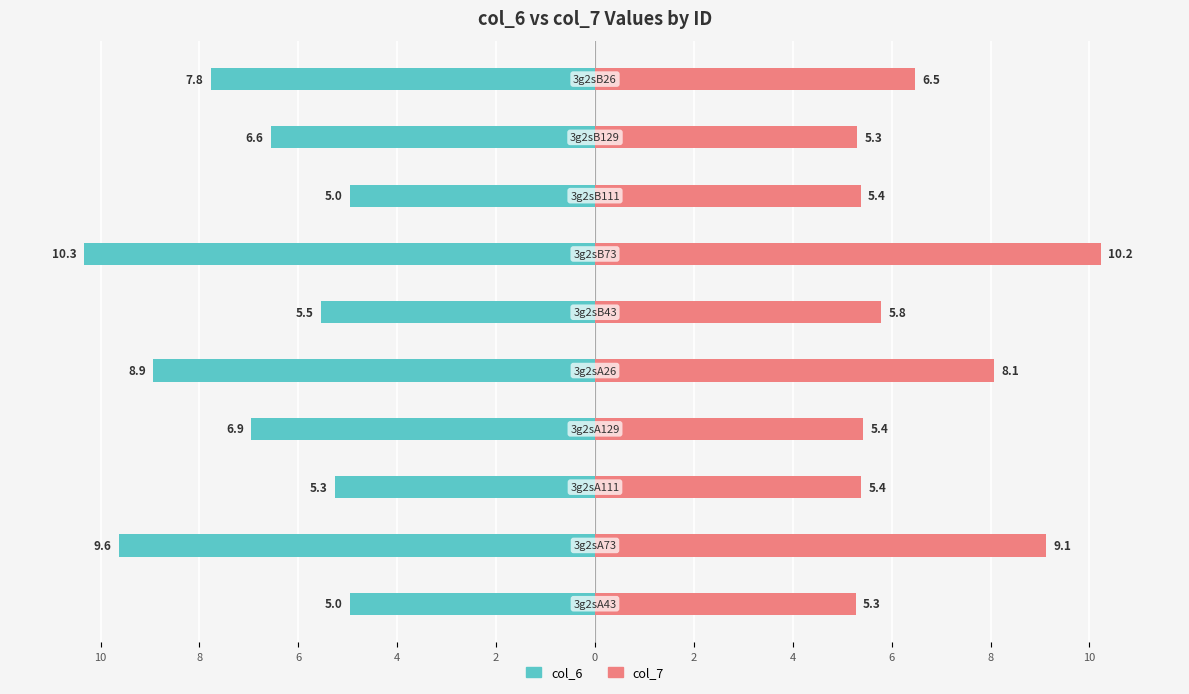

What are all the series names shown in the legend?

col_6, col_7